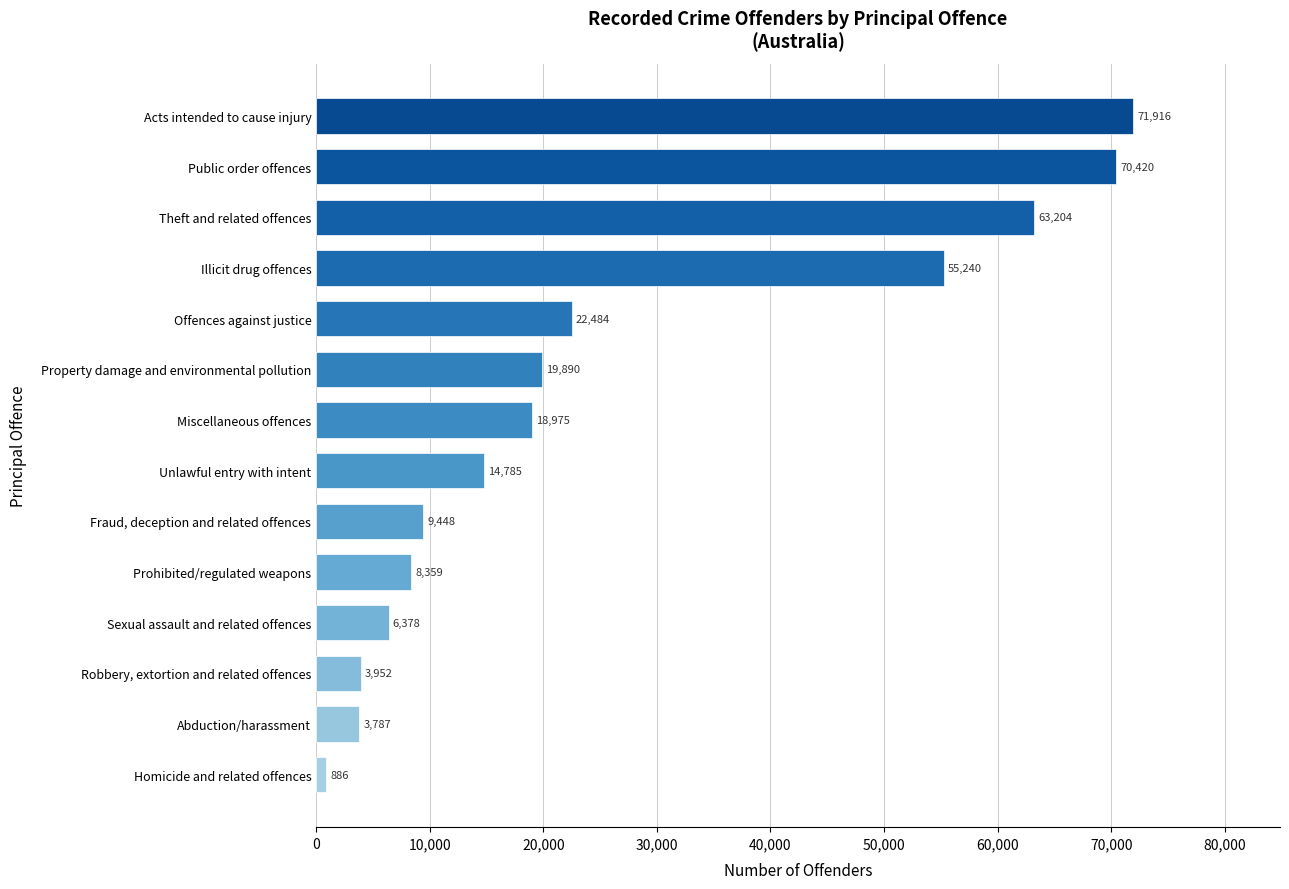

The chart shows a value of 886 at Homicide and related offences. True or false?

True